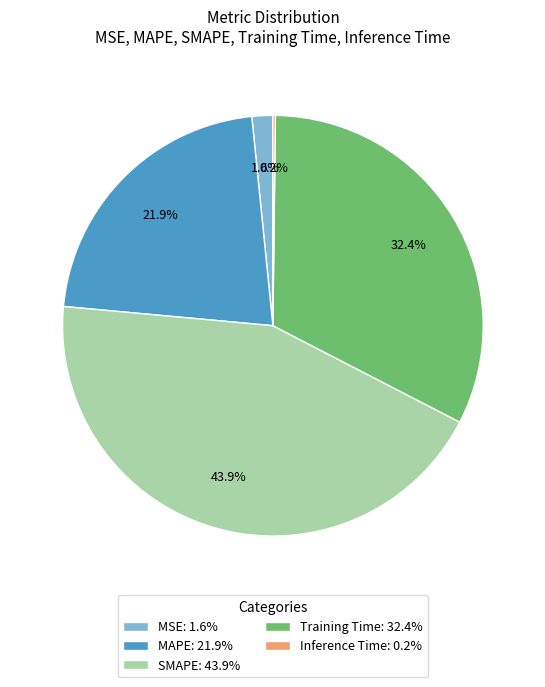

Is Training Time: 32.4% the majority of the pie?

No